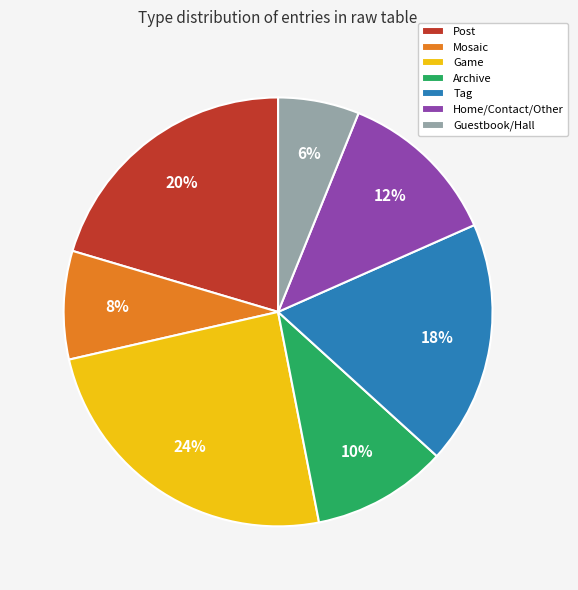

To the nearest percent, what is the average slice percentage?

14%